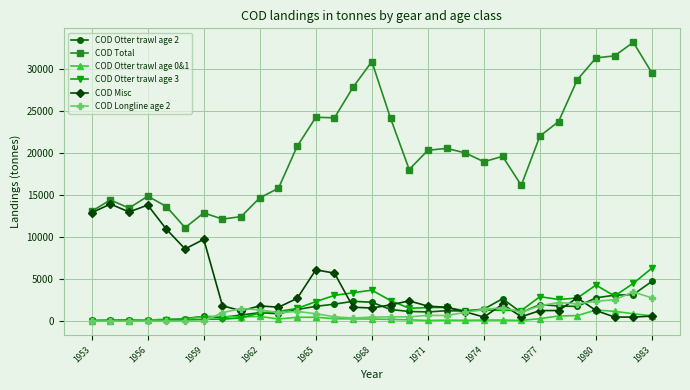

Is this an area chart (filled region under the line)?

No